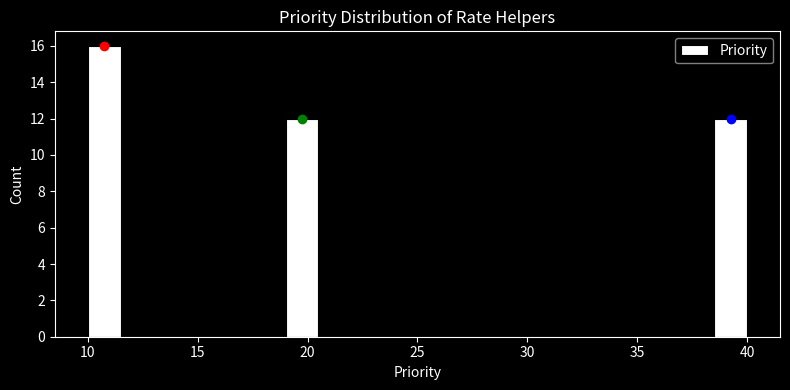

Around what value on the x-axis is the tallest bar? Give the approximate position of its centre, as read against the axis.

11.0